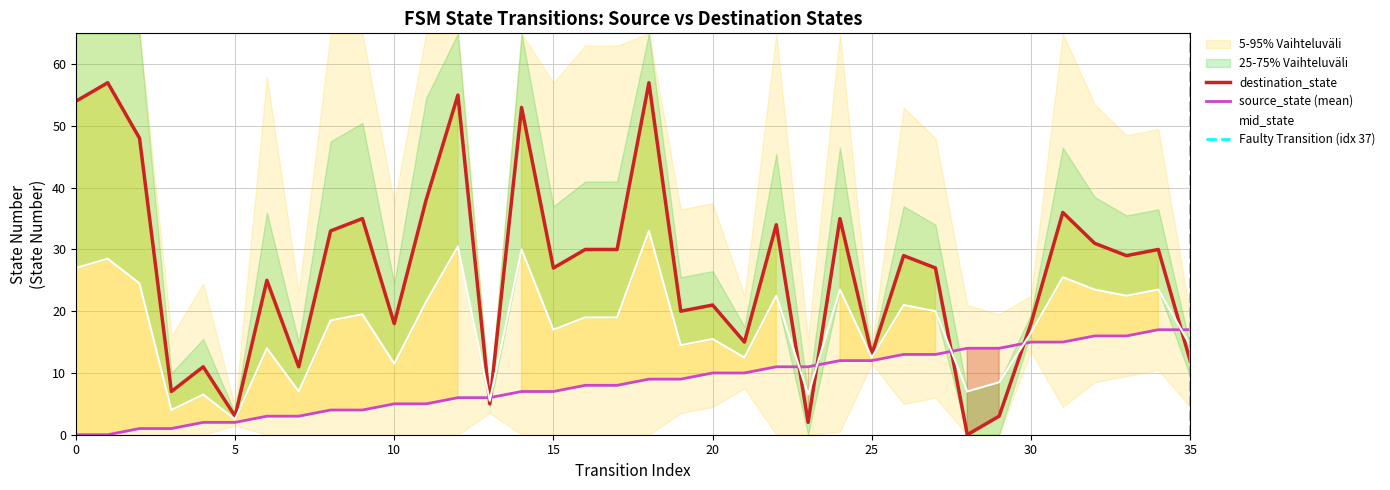

At how many categories does at least one series exceed 24?

21